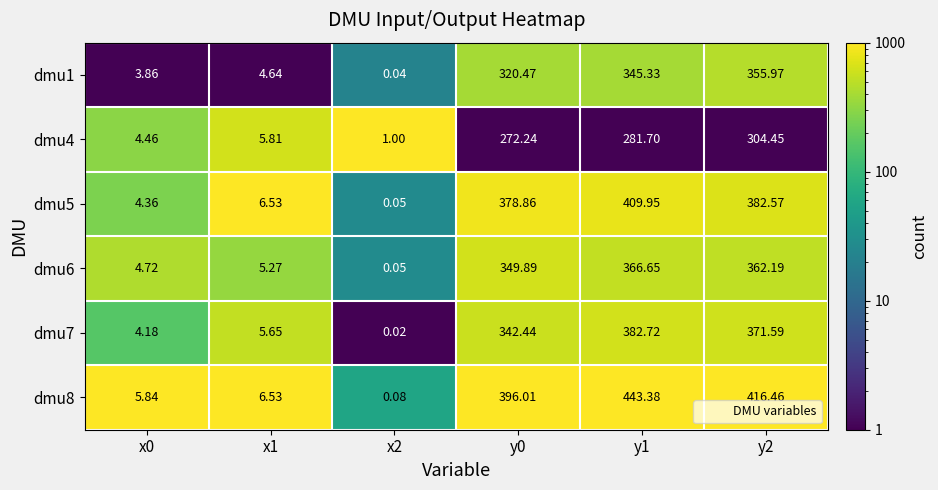

Is the value of dmu1 at y2 greater than the value of dmu5 at x1?

Yes